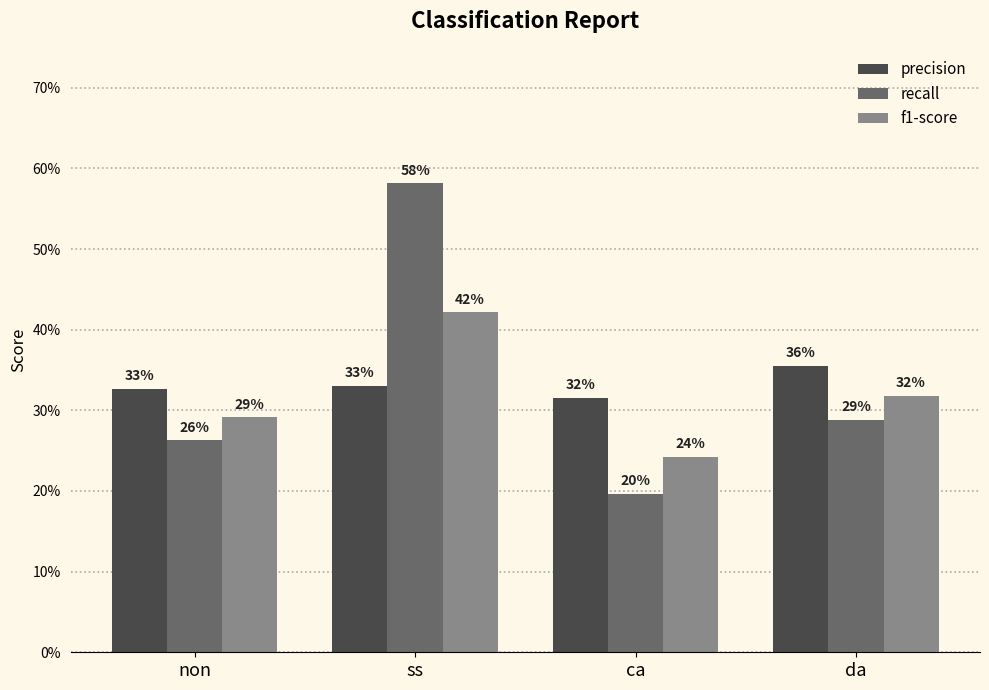

Which series has the largest range (max minus min)?

recall